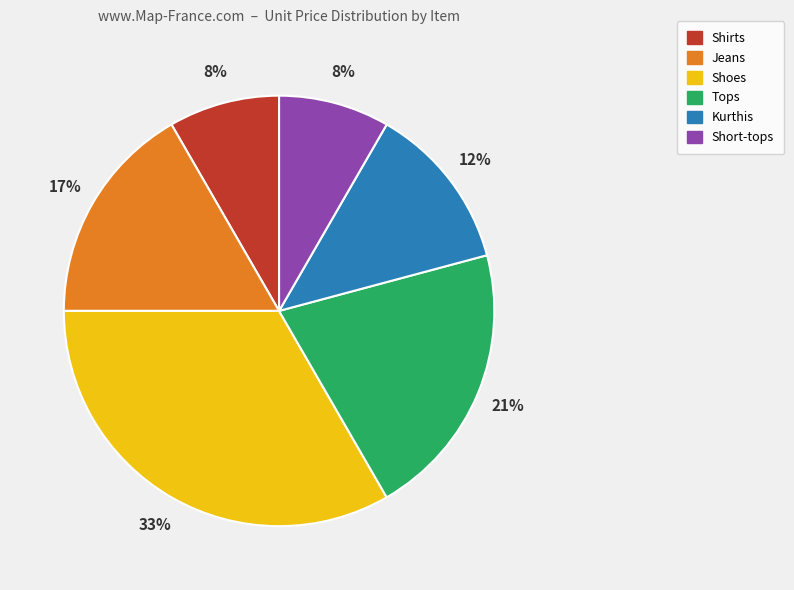

To the nearest percent, what is the difference between the largest and smallest slice percentages?

25%